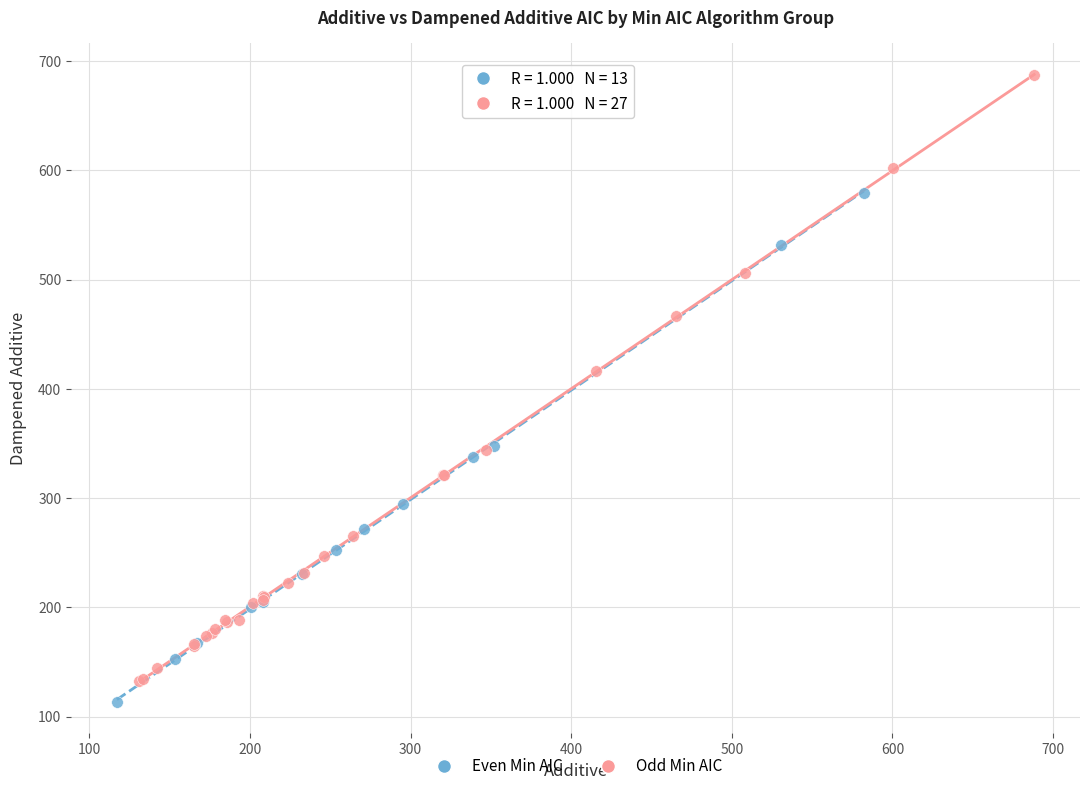

Which series has the widest spread of Y values?

Odd Min AIC